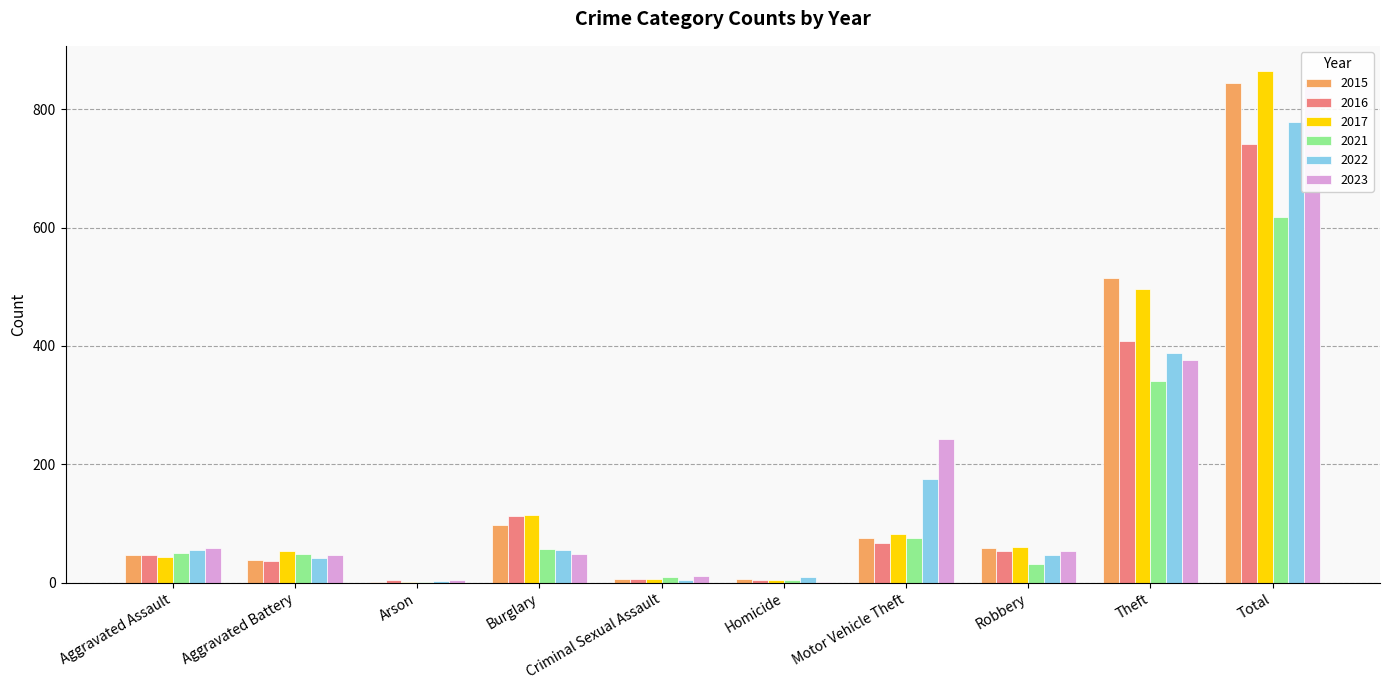

At which category does the chart reach its peak across all series?

Total